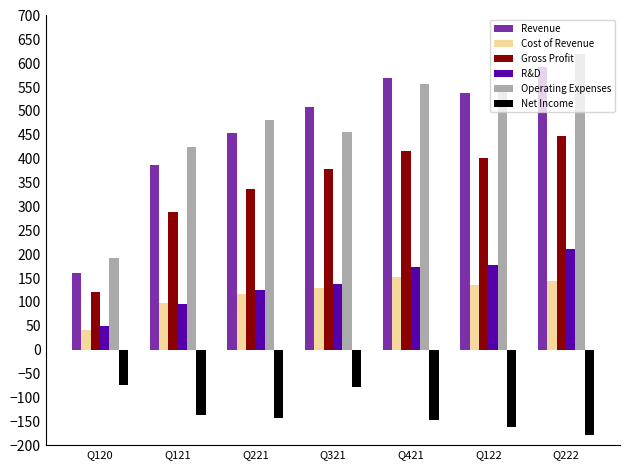

Rank the series by their maximum value, from lowest to highest.

Net Income, Cost of Revenue, R&D, Gross Profit, Revenue, Operating Expenses